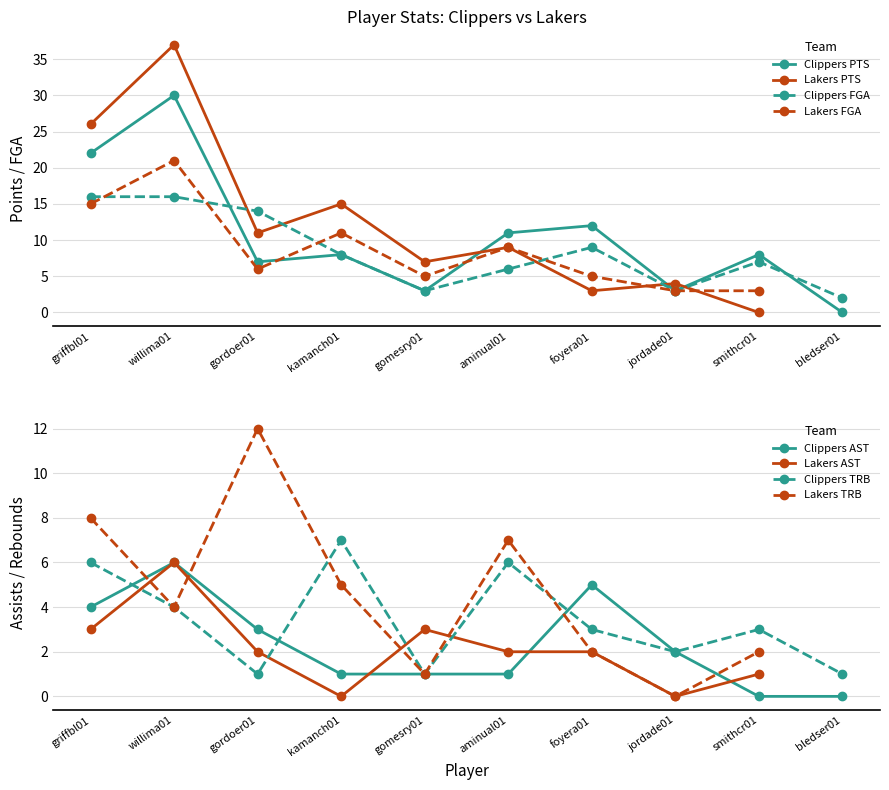

Which series has the largest total across all categories?

Clippers PTS